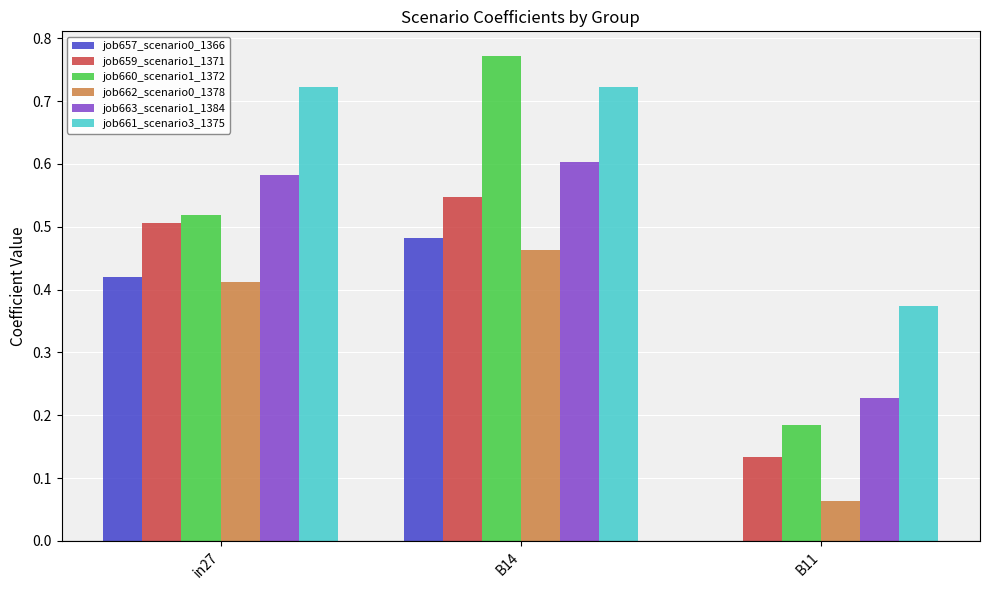

At which label does job660_scenario1_1372 reach its peak?

B14